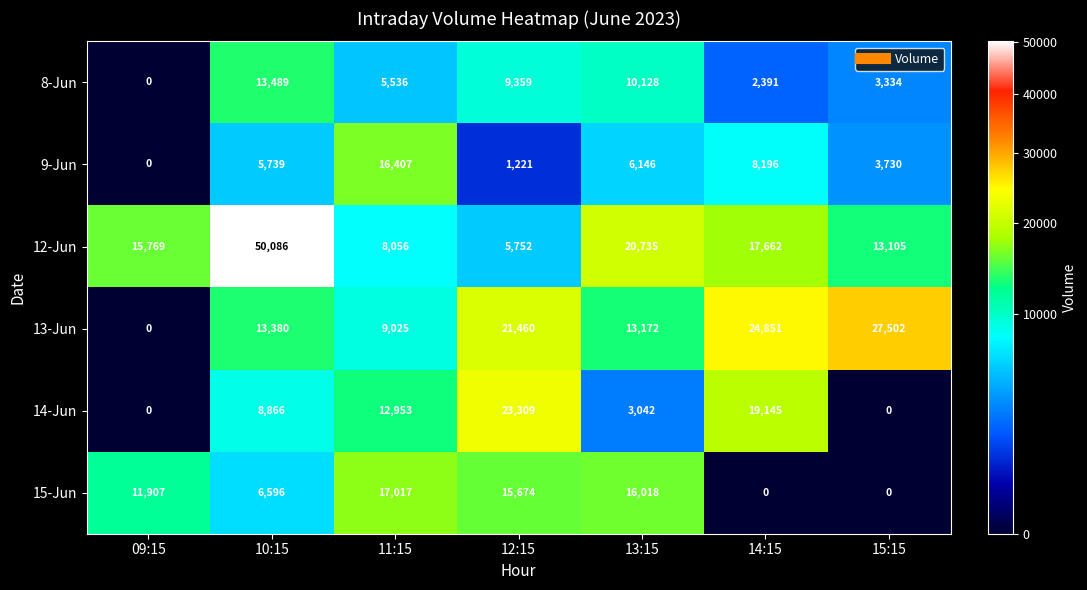

How many values in 14-Jun are above zero?

5